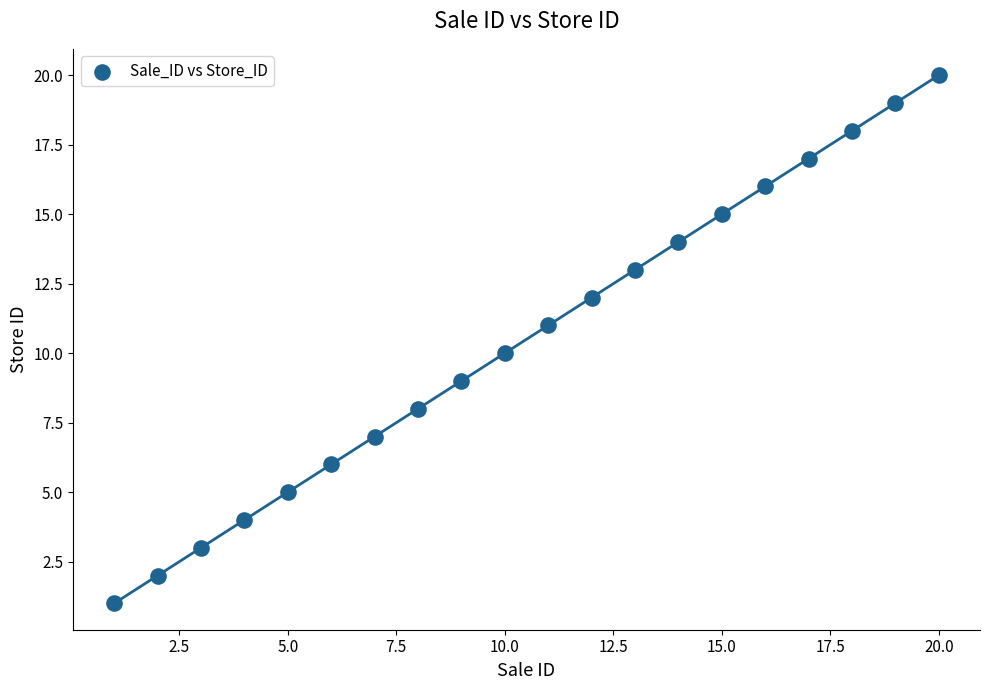

What is the range of Y values (max minus min)?

19